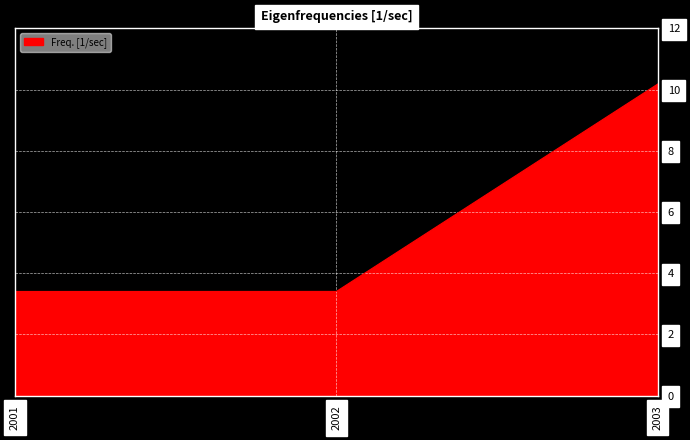

Reading left to right, extract all data points from this chart.

2001=3.4	2002=3.4	2003=10.2